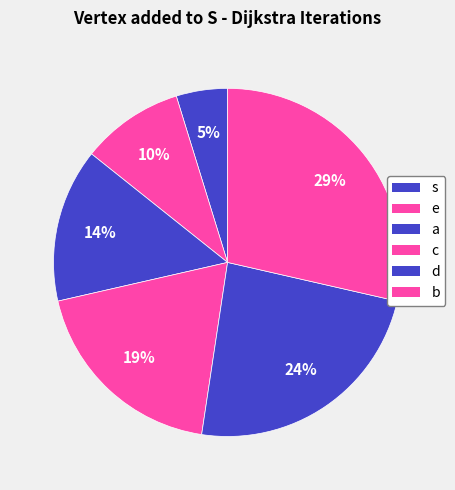

The d slice represents 24% of the pie. True or false?

True